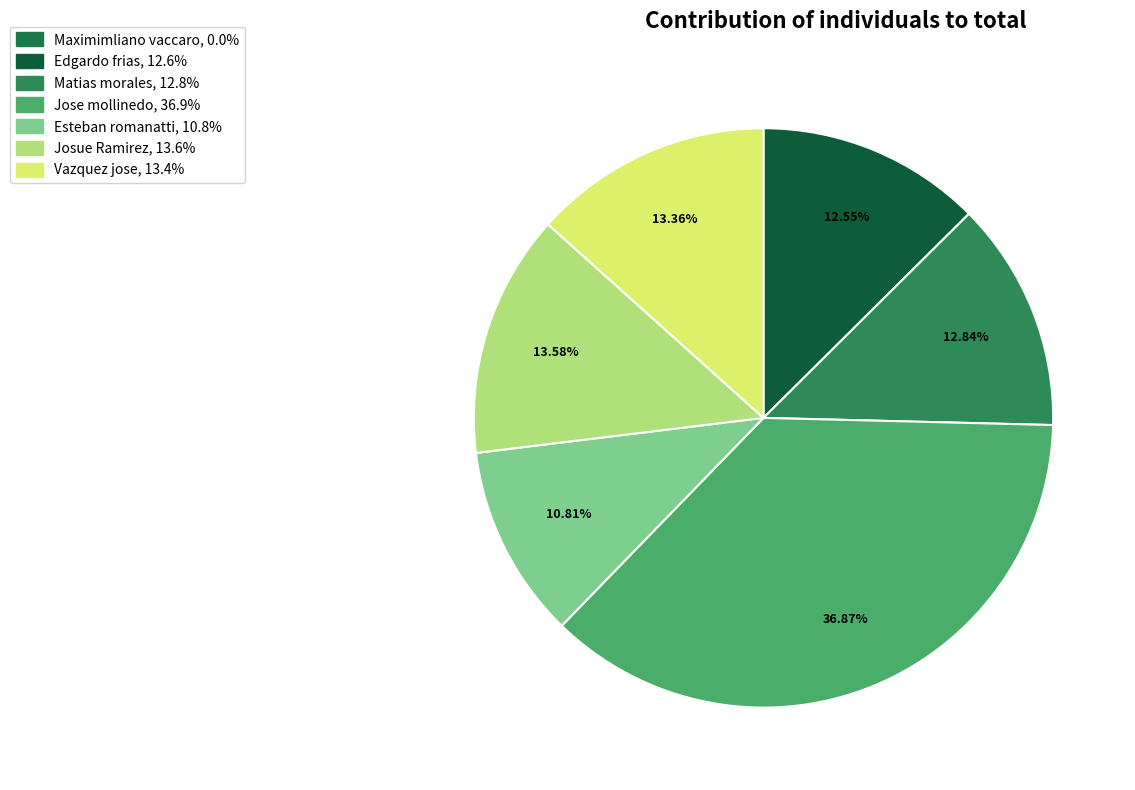

Is it true that Vazquez jose is 13% of the pie?

True